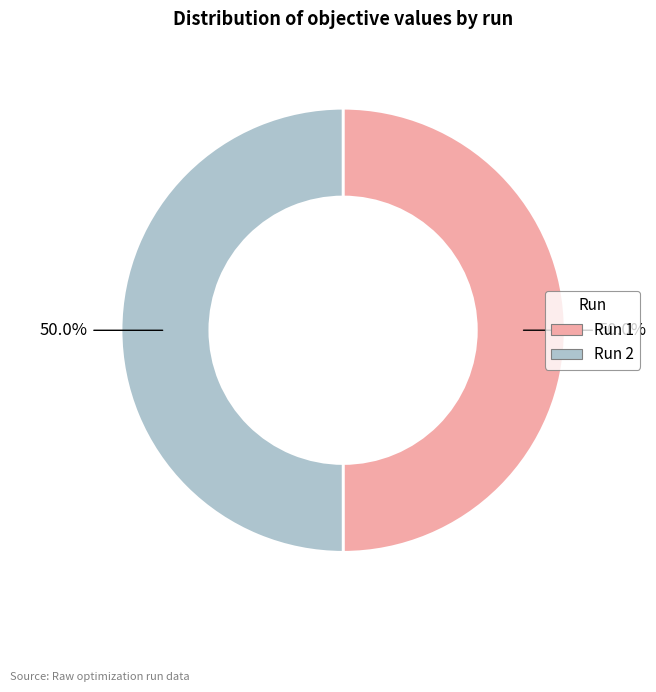

What percentage do Run 2 and Run 1 together represent?

100.0%